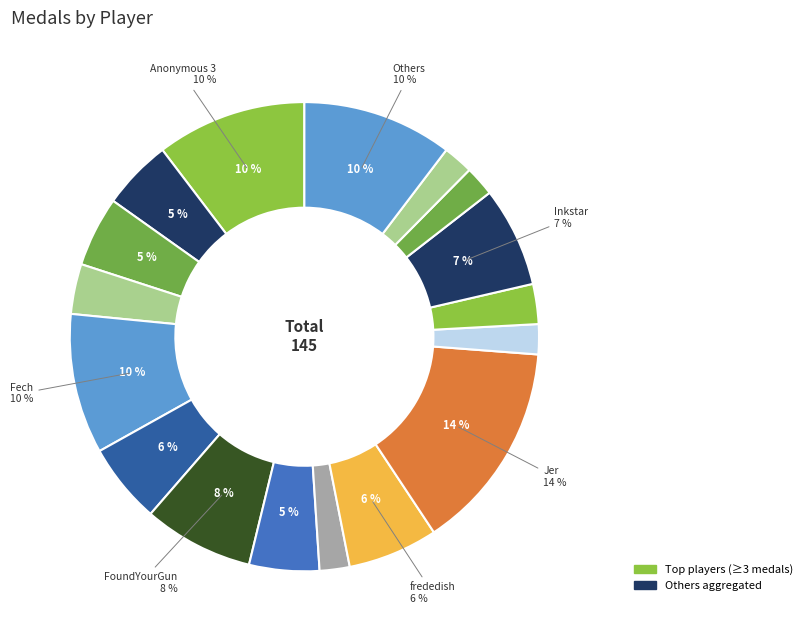

Does any single category account for the majority?

No